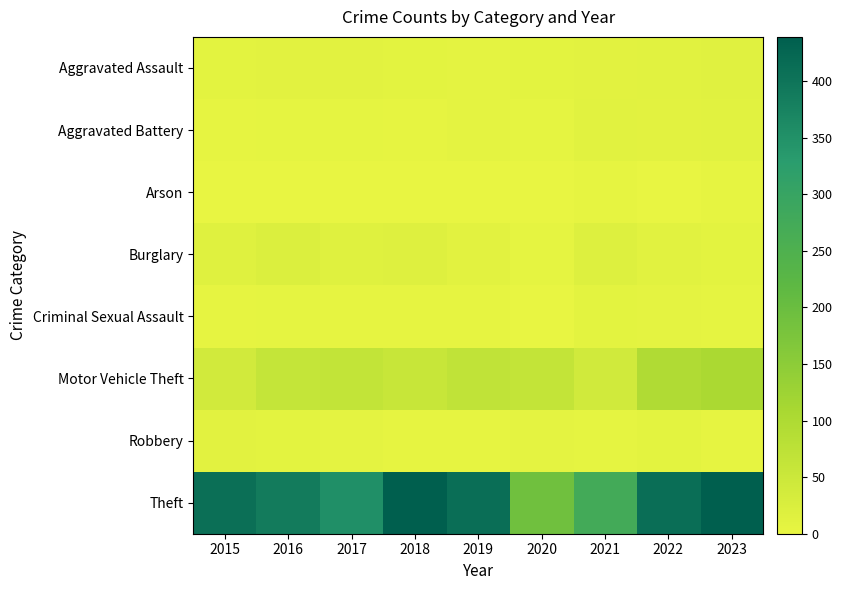

Which series has the largest total across all categories?

Theft